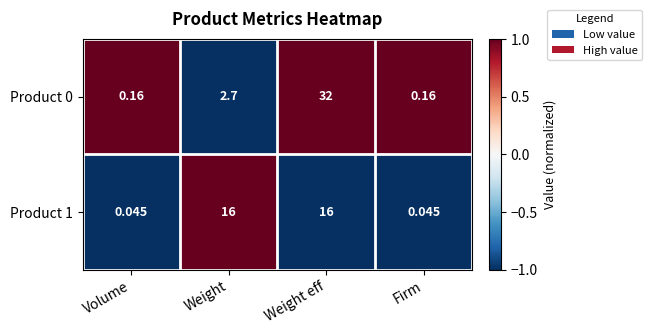

At which label does Product 0 first exceed 2?

Weight